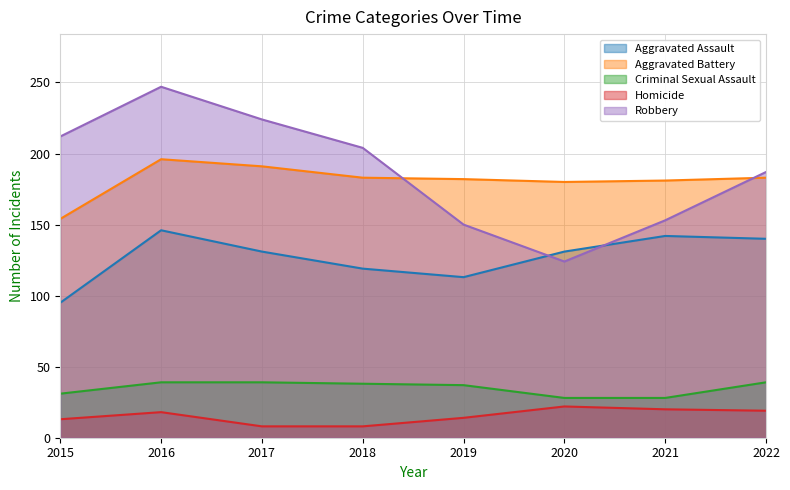

True or false: Criminal Sexual Assault and Aggravated Assault intersect in this chart.

False